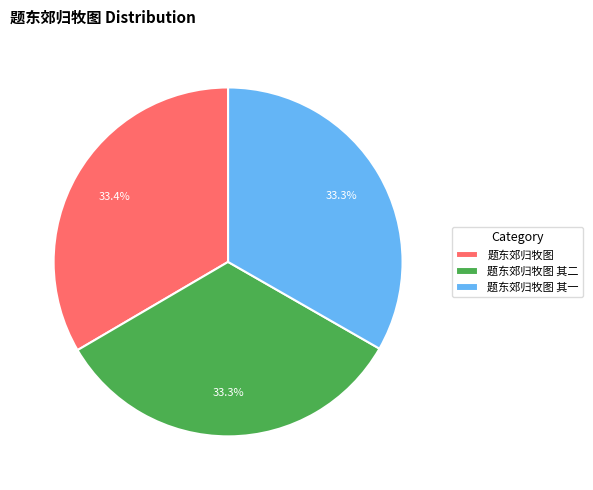

To the nearest percent, what is the combined percentage of 题东郊归牧图 and 题东郊归牧图 其二?

67%